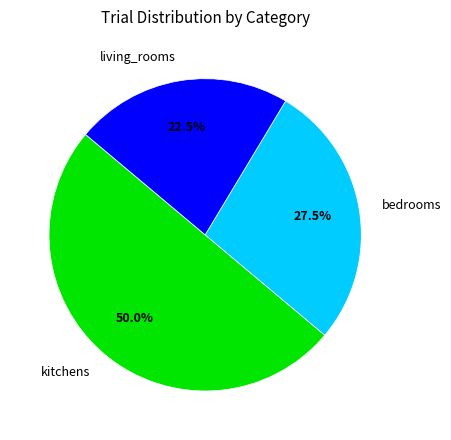

What is the total percentage of bedrooms and kitchens?

77.5%